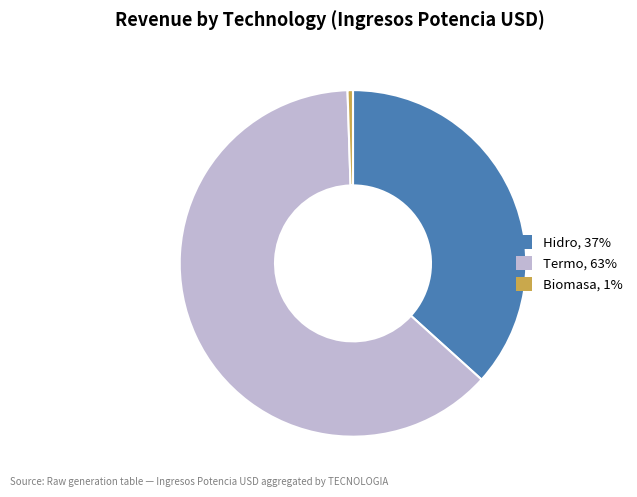

Is there any slice that represents more than half of the pie?

Yes